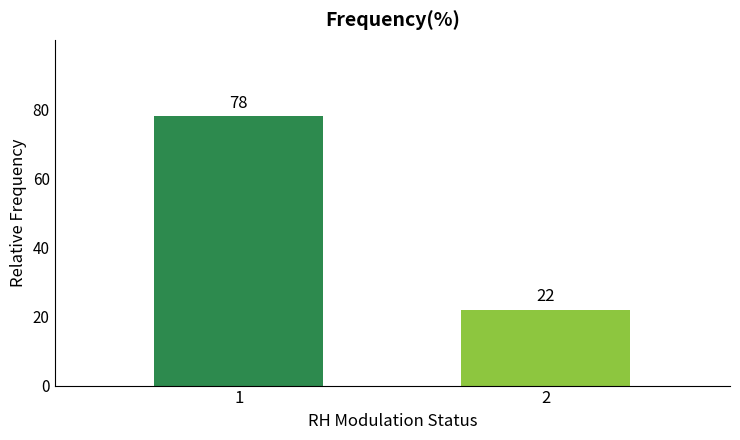

The chart shows a value of 22 at 2. True or false?

True